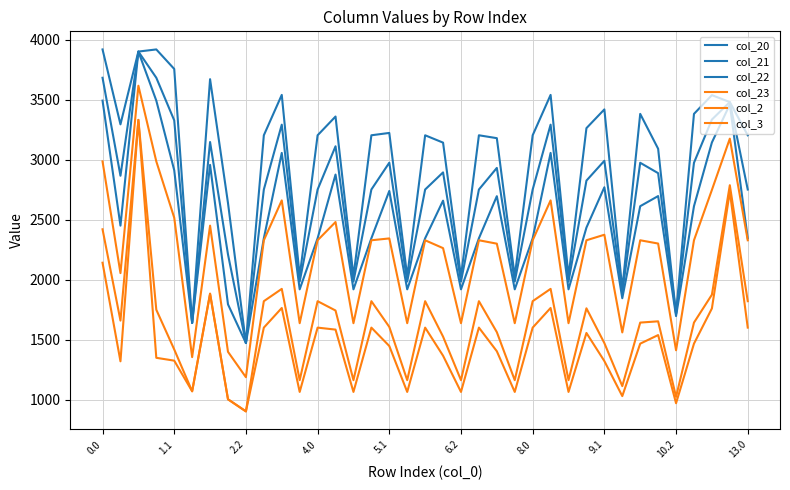

What is the minimum value shown in the chart?

903.2